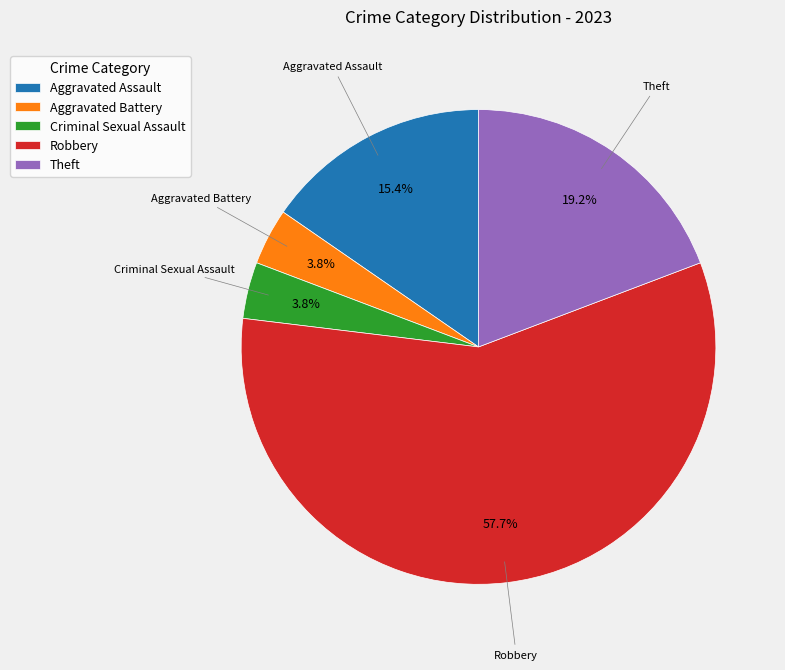

To the nearest percent, what is the difference between the largest and smallest slice percentages?

54%